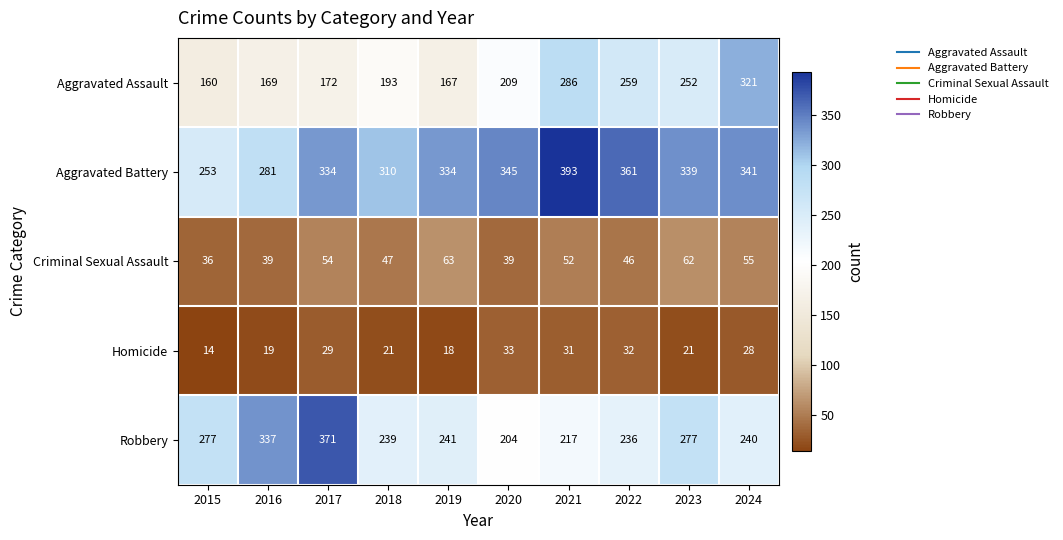

What is the difference between the Aggravated Battery values at 2016 and 2022?

80